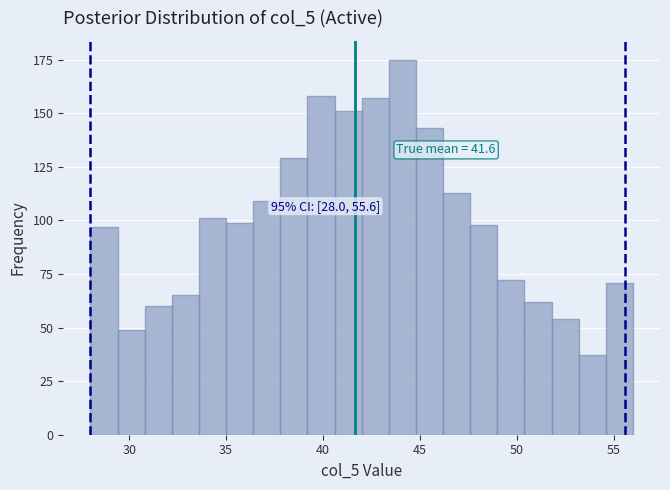

Read against the x-axis, roughly where is the centre of the tallest bar?

44.0